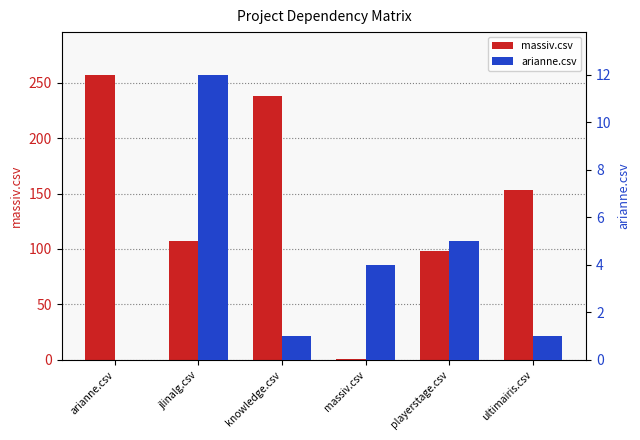

Count the number of data series in this chart.

2